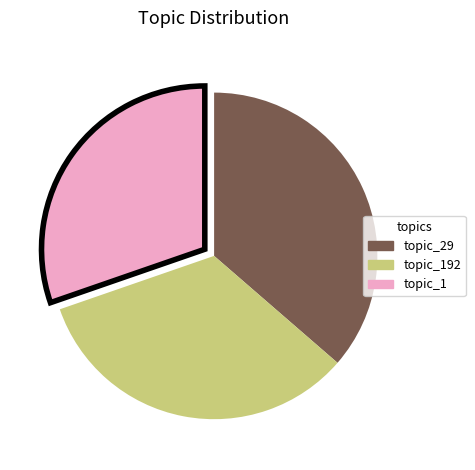

Is there a majority slice in this chart?

No